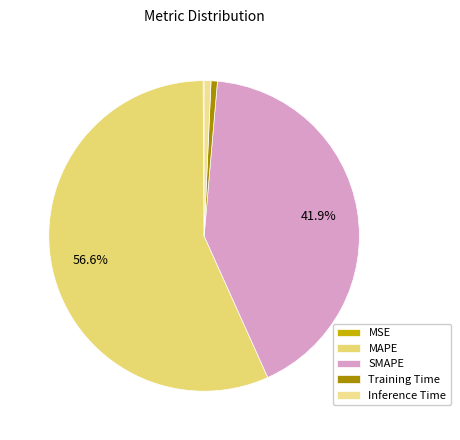

The MSE slice represents 15% of the pie. True or false?

False